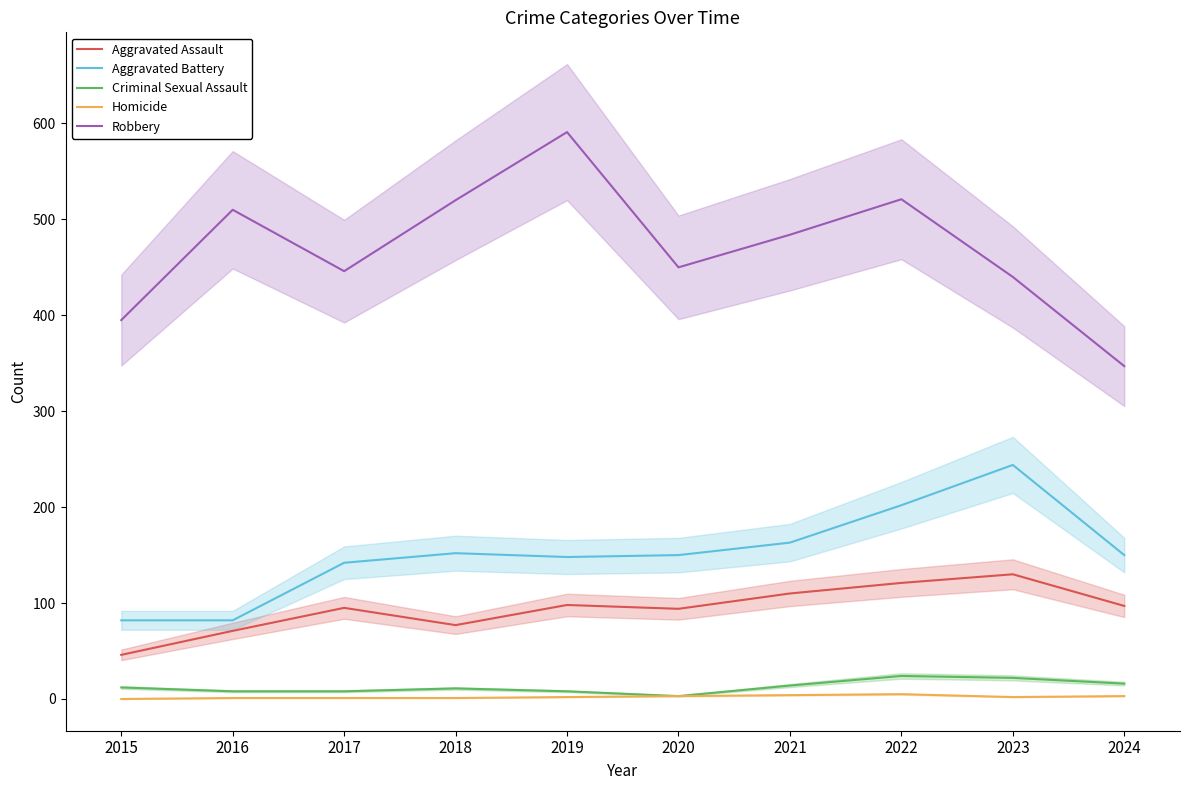

At how many categories does at least one series exceed 532?

1